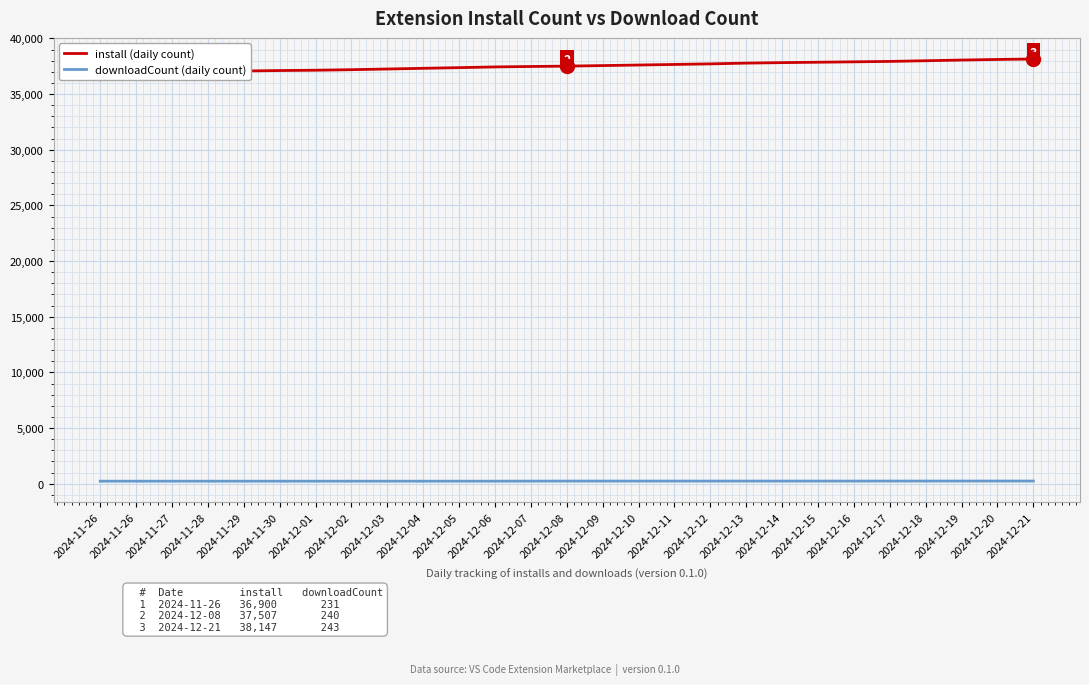

What is the sum of all downloadCount (daily count) values?

6380